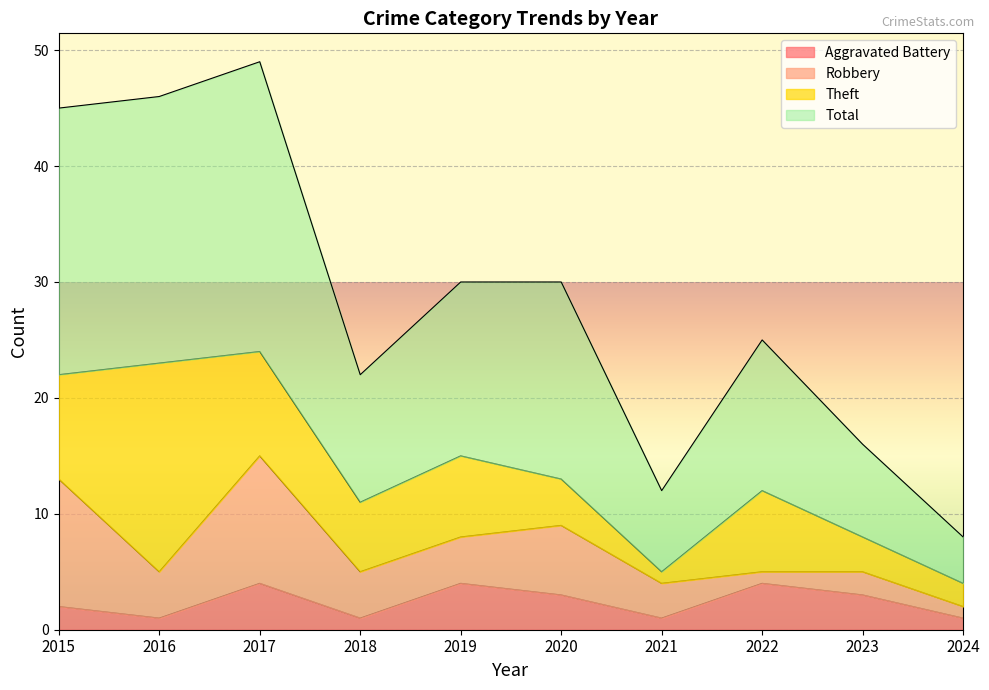

What is the maximum value for Total?

49